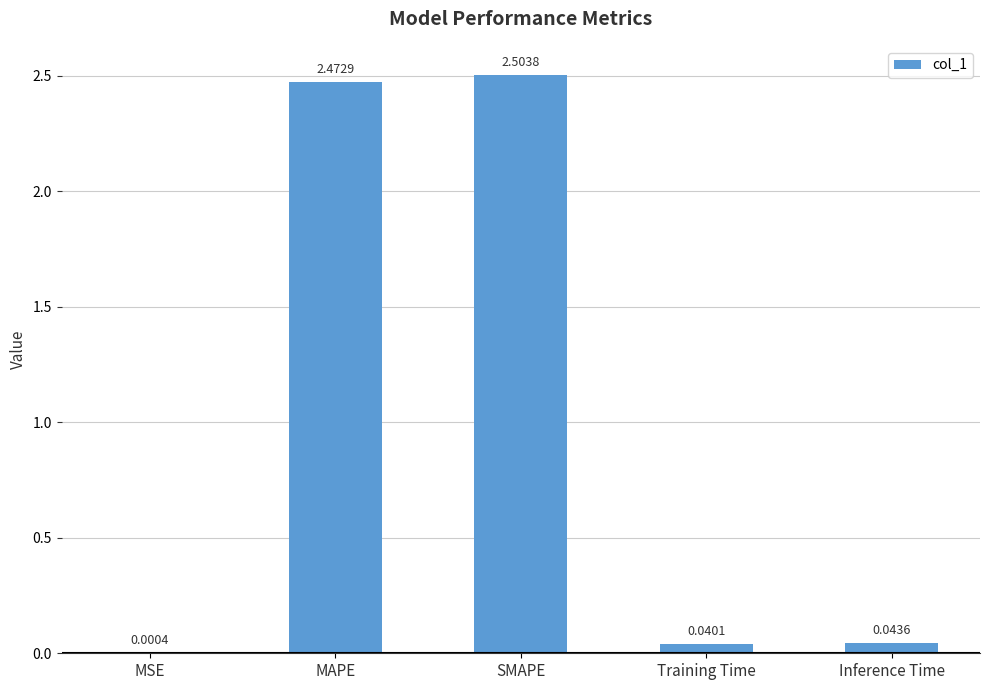

What is the ratio of the value at SMAPE to the value at MAPE?

1.0